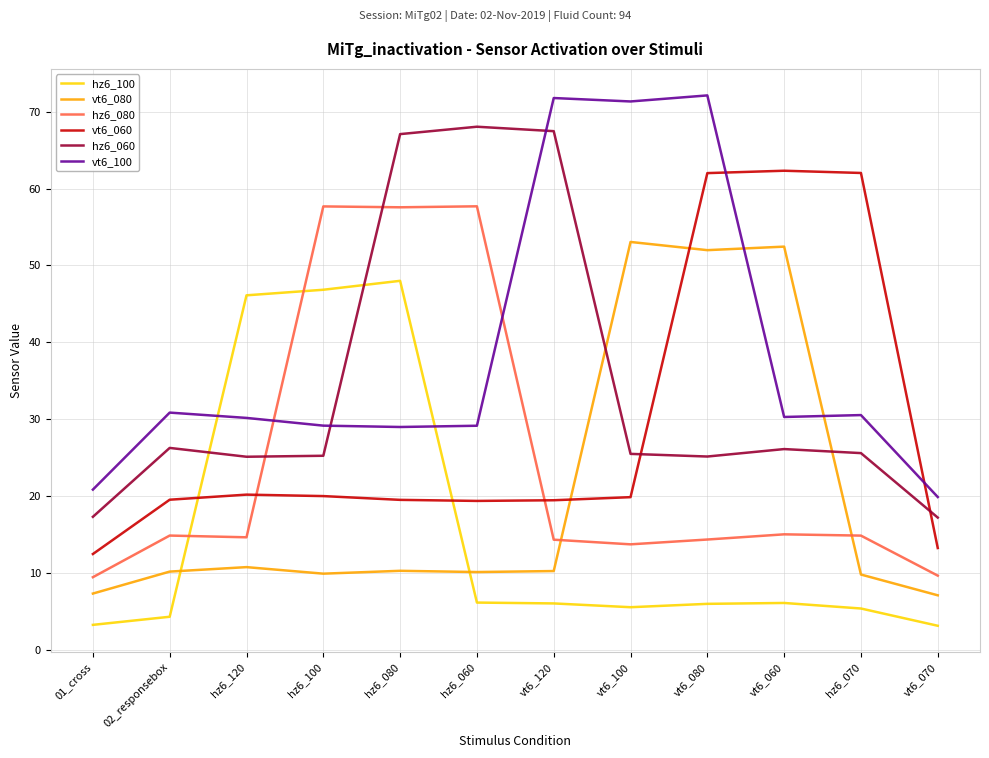

At which category does hz6_060 reach its first local peak?

02_responsebox